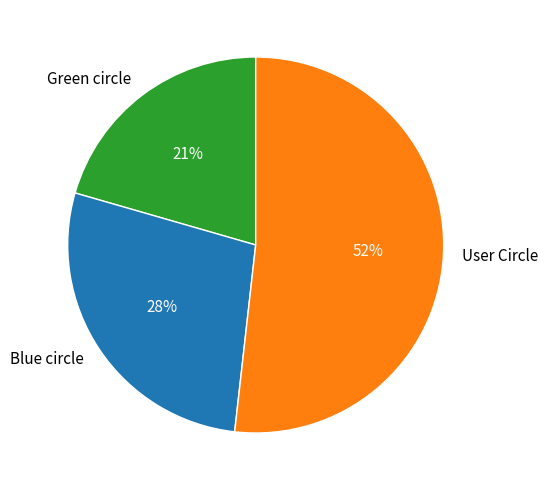

To the nearest percent, what is the combined percentage of Blue circle and User Circle?

79%